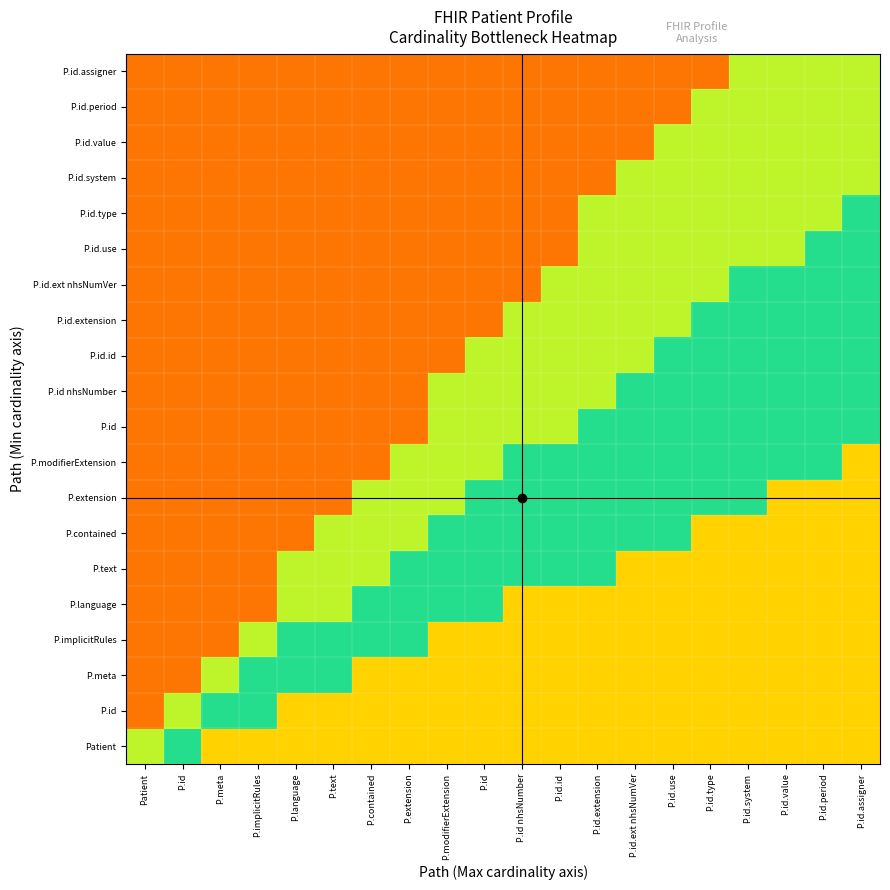

What is the greatest value displayed?

0.9